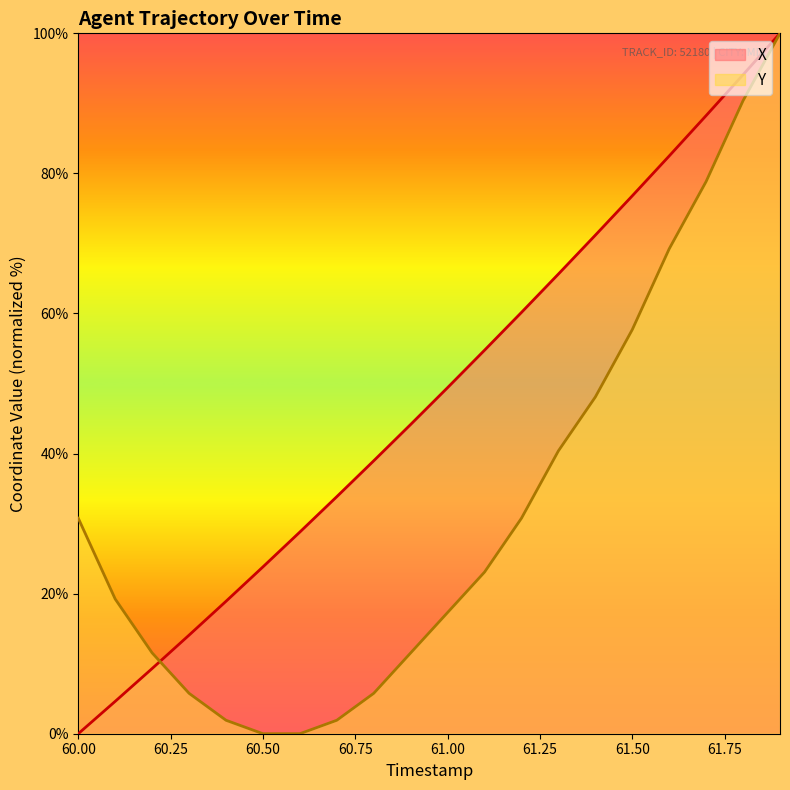

Is it true that X equals 10.5 at 60.50?

False